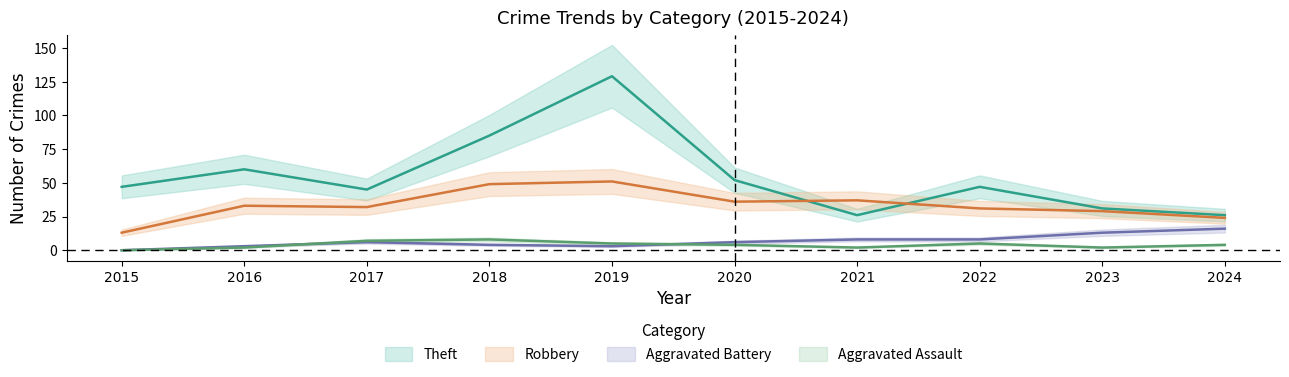

Count the Aggravated Assault values in the range 2 to 5.

7